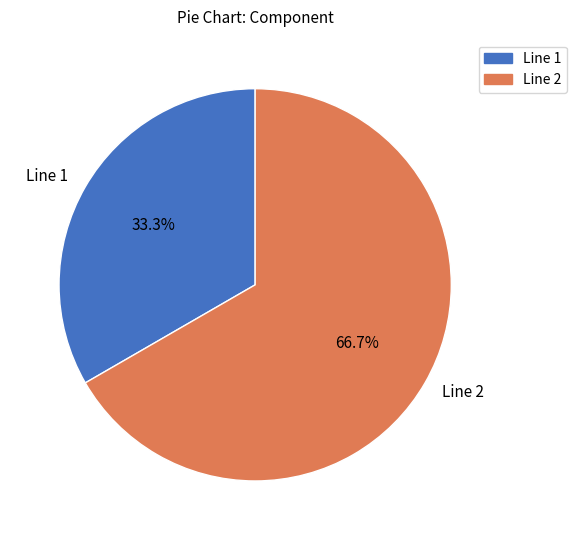

What is the majority slice?

Line 2